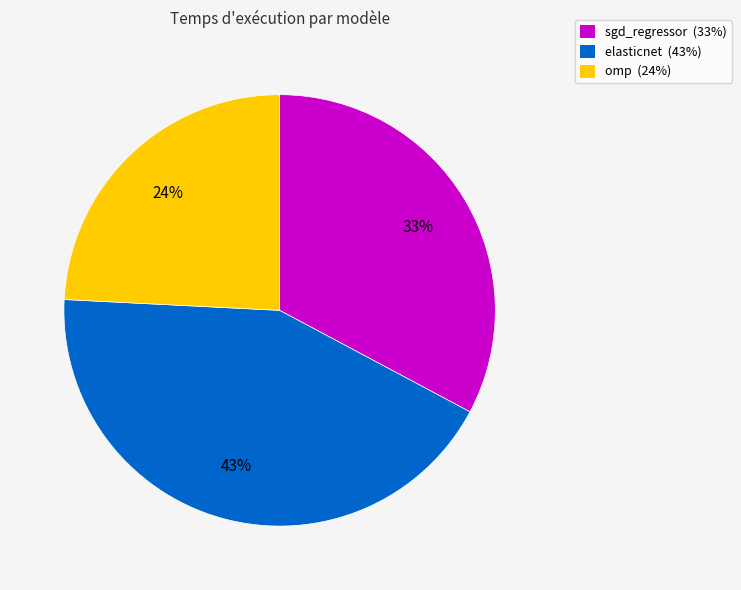

Count the number of slices in the pie.

3